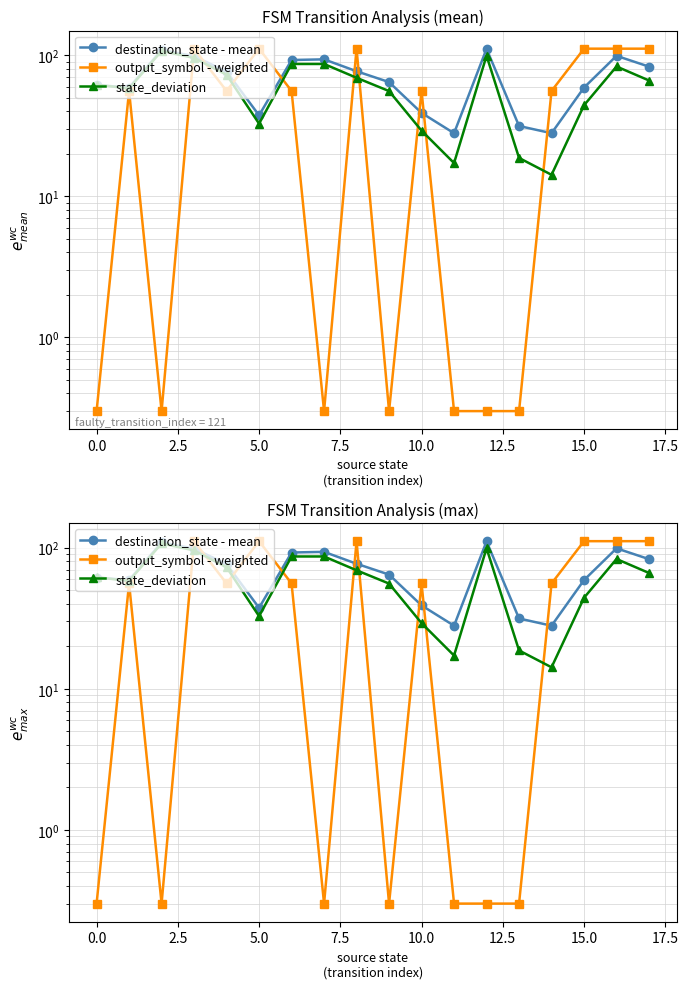

How many interior local valleys does the state_deviation series have?

4